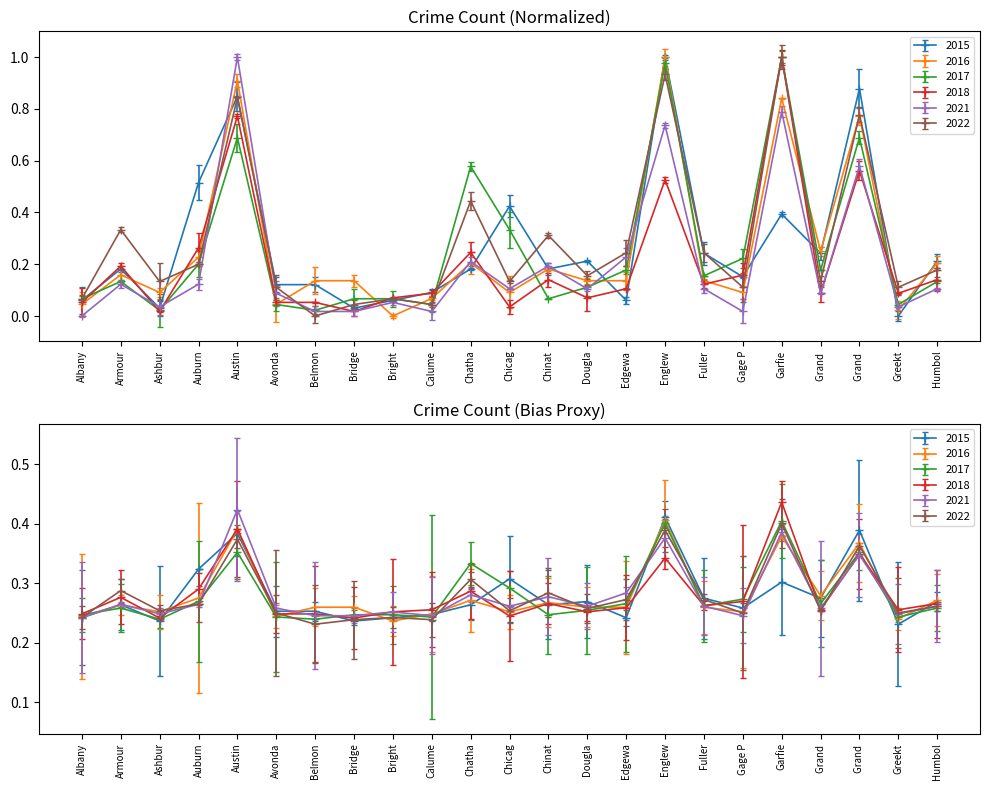

Where is 2018 nearest to the value 0?

Ashburn